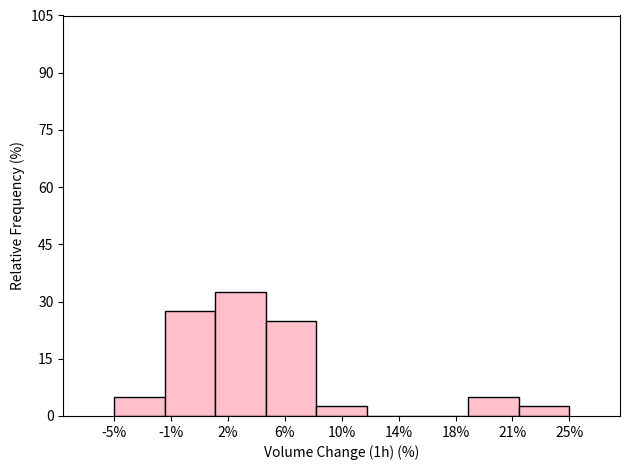

Reading left to right, list all the values displayed in this chart.

-5%=5.0	-1%=27.5	2%=32.5	6%=25.0	10%=2.5	14%=0.0	18%=0.0	21%=5.0	25%=2.5